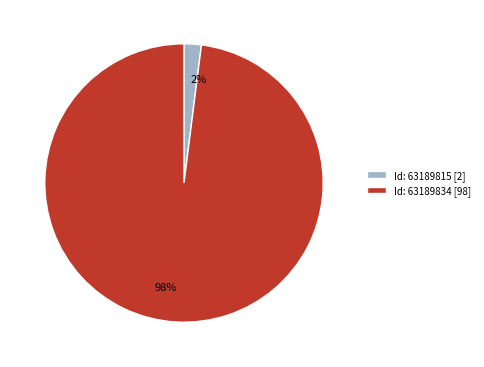

To the nearest percent, what percentage of the pie is Id: 63189815 [2]?

2%